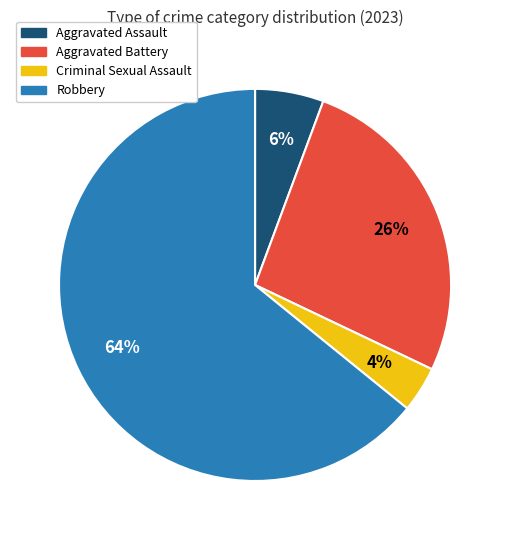

Is it true that Robbery is 55% of the pie?

False